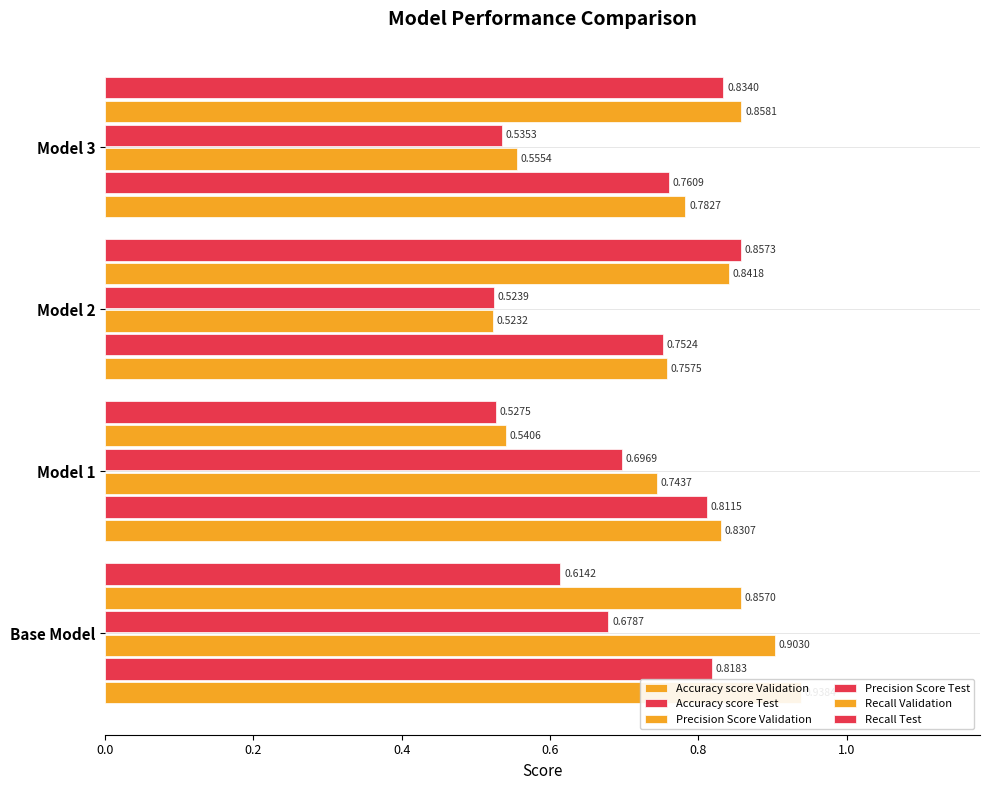

How many distinct data groups are displayed?

6